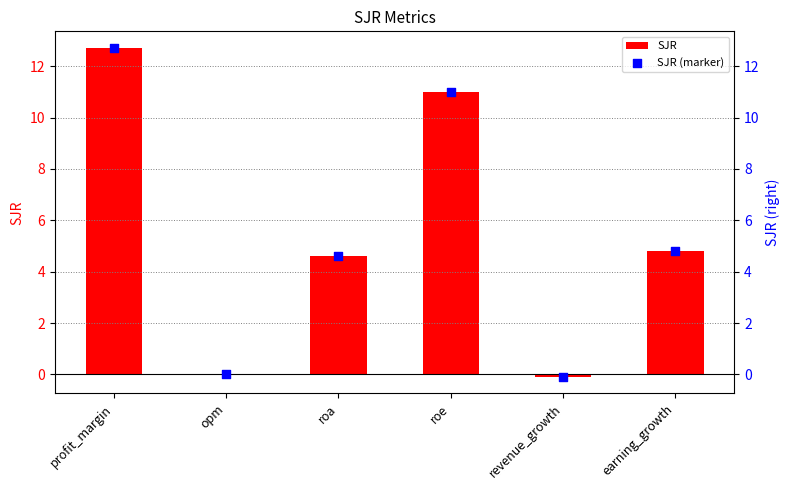

What are all the series names shown in the legend?

SJR, SJR (marker)